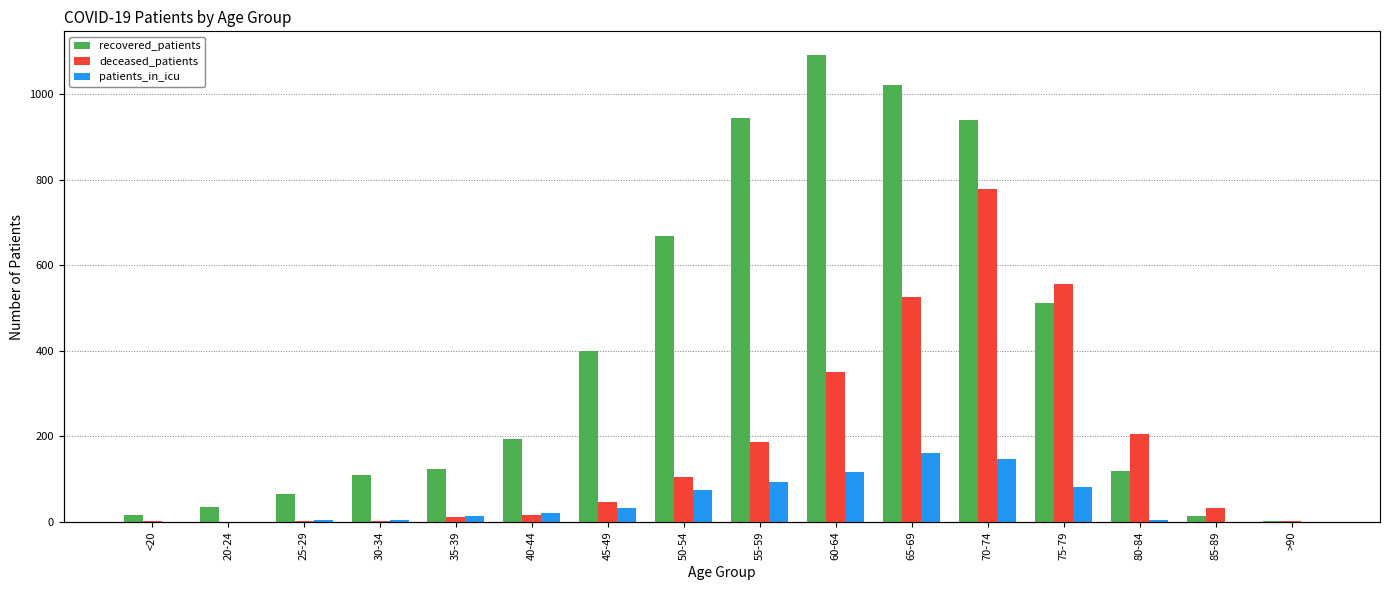

Reading left to right, transcribe all the data shown in this chart.

recovered_patients: 17	34	65	110	124	194	400	668	943	1092	1021	939	511	119	15	3
deceased_patients: 2	0	3	3	12	17	46	106	188	350	526	777	557	205	33	2
patients_in_icu: 0	0	5	4	15	21	32	75	93	116	161	148	82	5	1	0